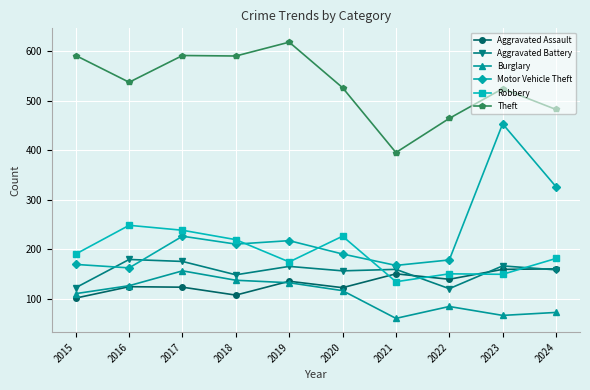

True or false: Aggravated Assault has more than 1 interior local peaks.

True